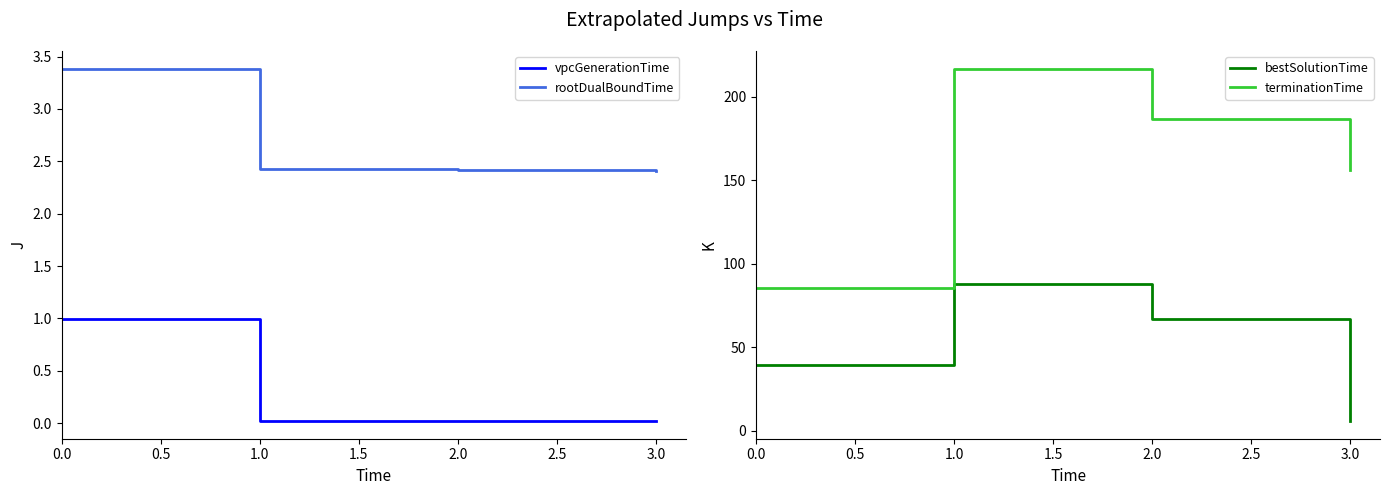

What is the sum of the terminationTime values at 1.0 and 2.0?

403.6